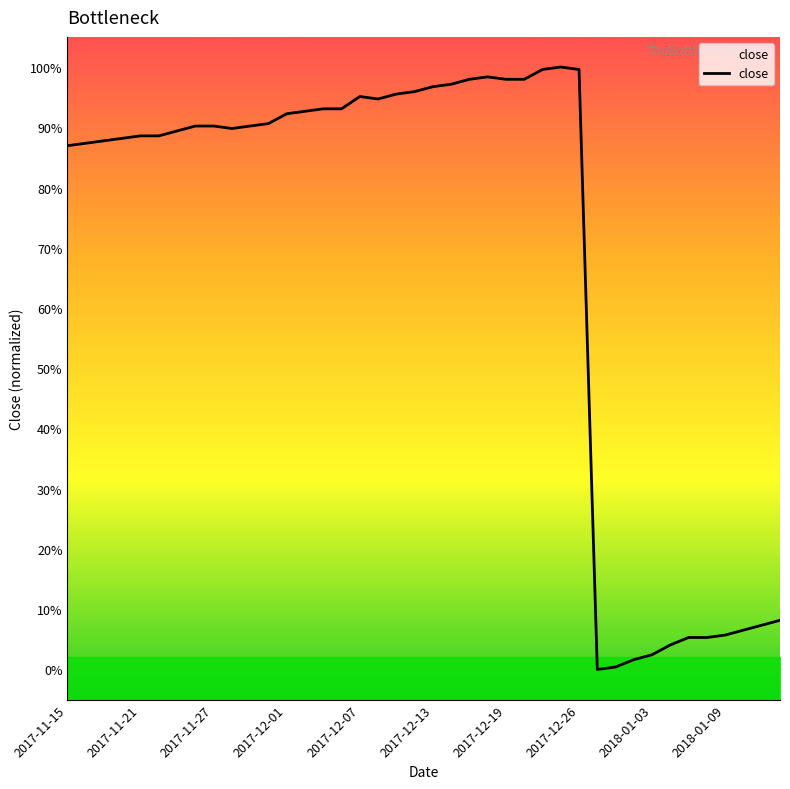

Does the chart have visible grid lines?

No